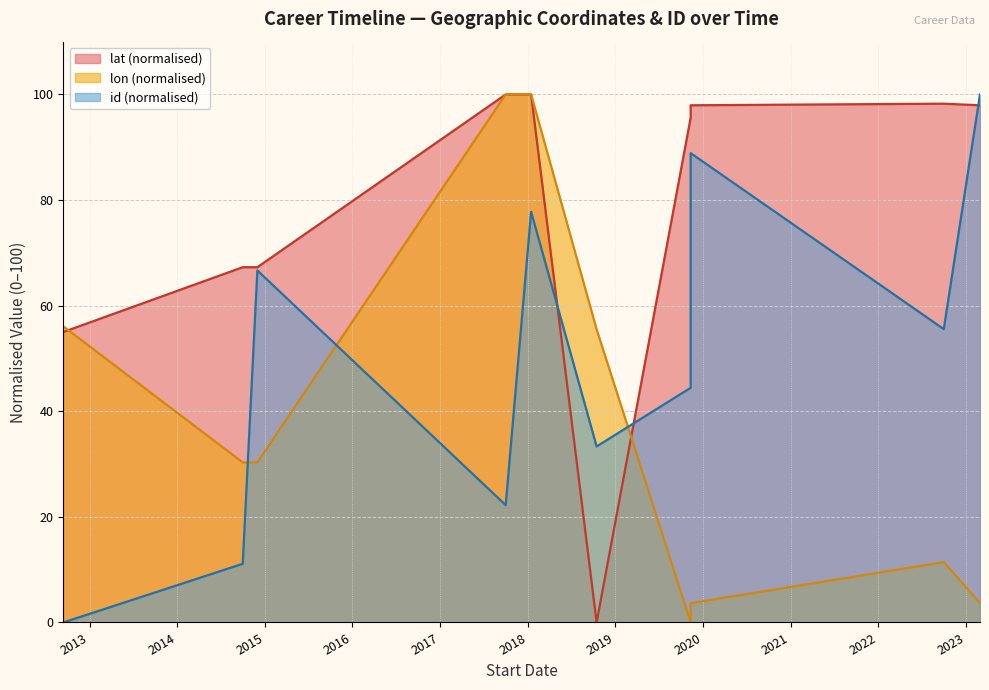

List the labels in order of lon value, smallest first.

2019-11-11, 2019-11-11, 2023-03-01, 2022-10-01, 2014-10-01, 2014-12-01, 2018-10-15, 2012-09-13, 2017-10-01, 2018-01-15